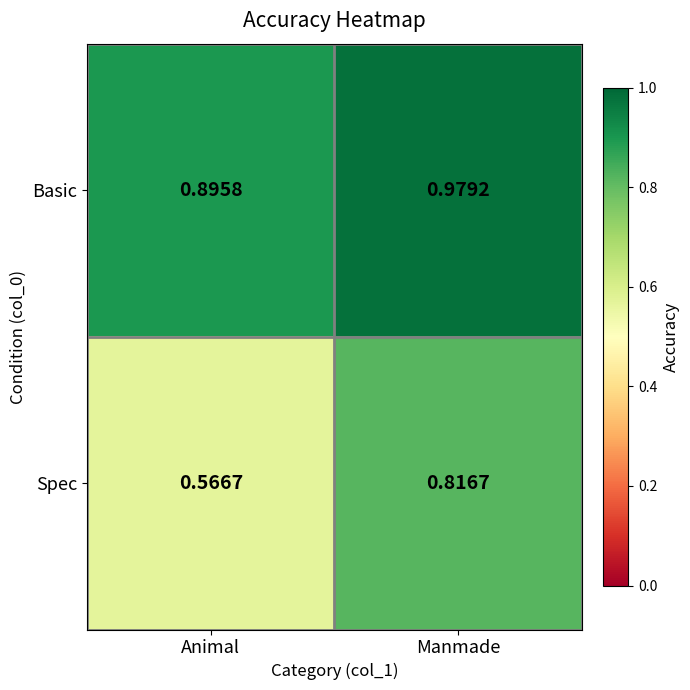

How many distinct data groups are displayed?

2